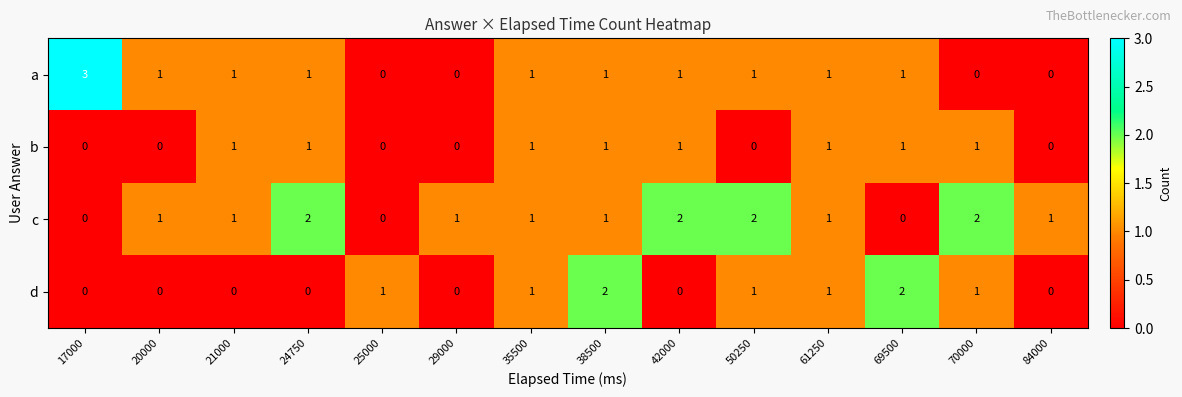

At which category is the sum across all series the highest?

38500